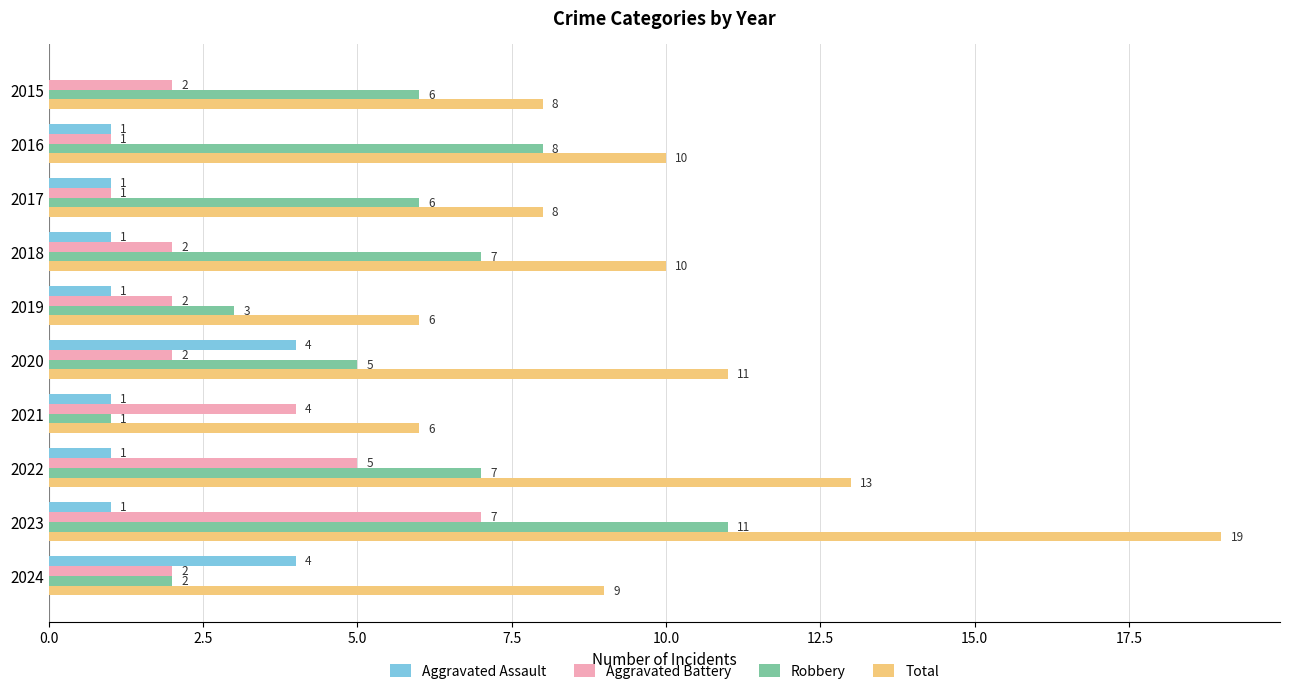

The Aggravated Assault series shows 1 at 2021. True or false?

True